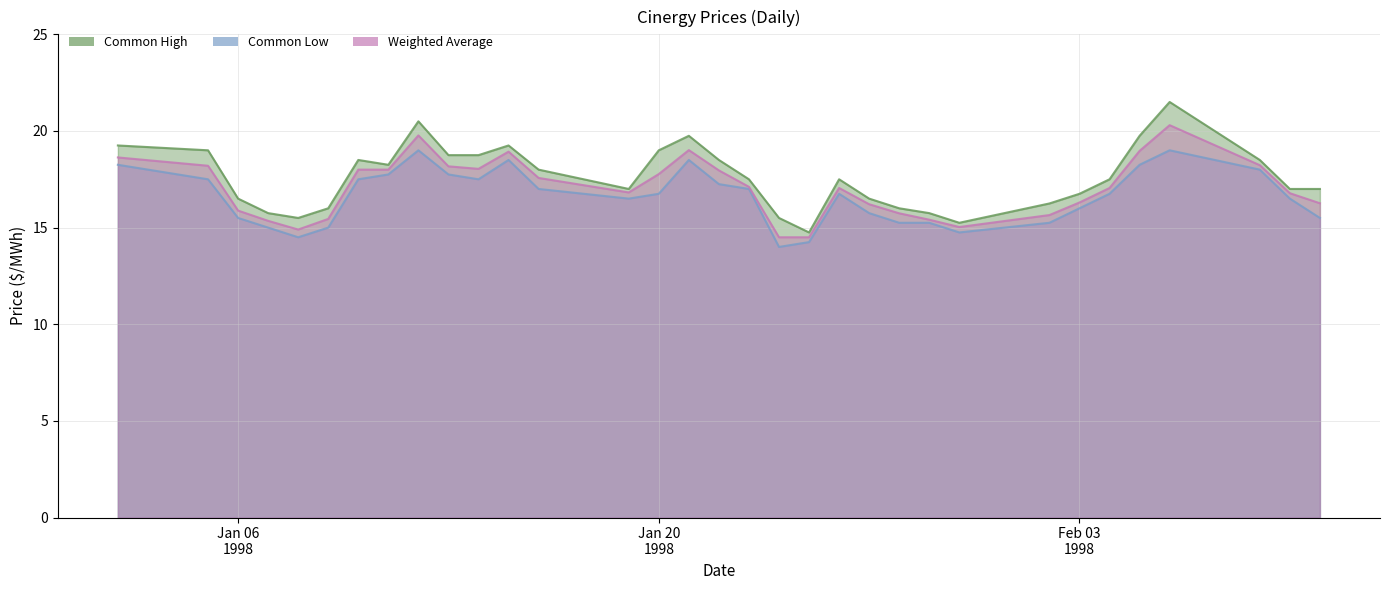

Is the value of Common High at 1998-02-09 greater than the value of Common Low at 1998-02-06?

No